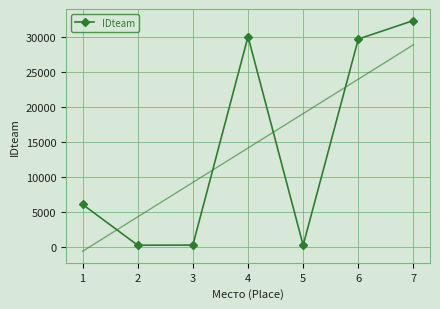

What is the greatest value displayed?

32330